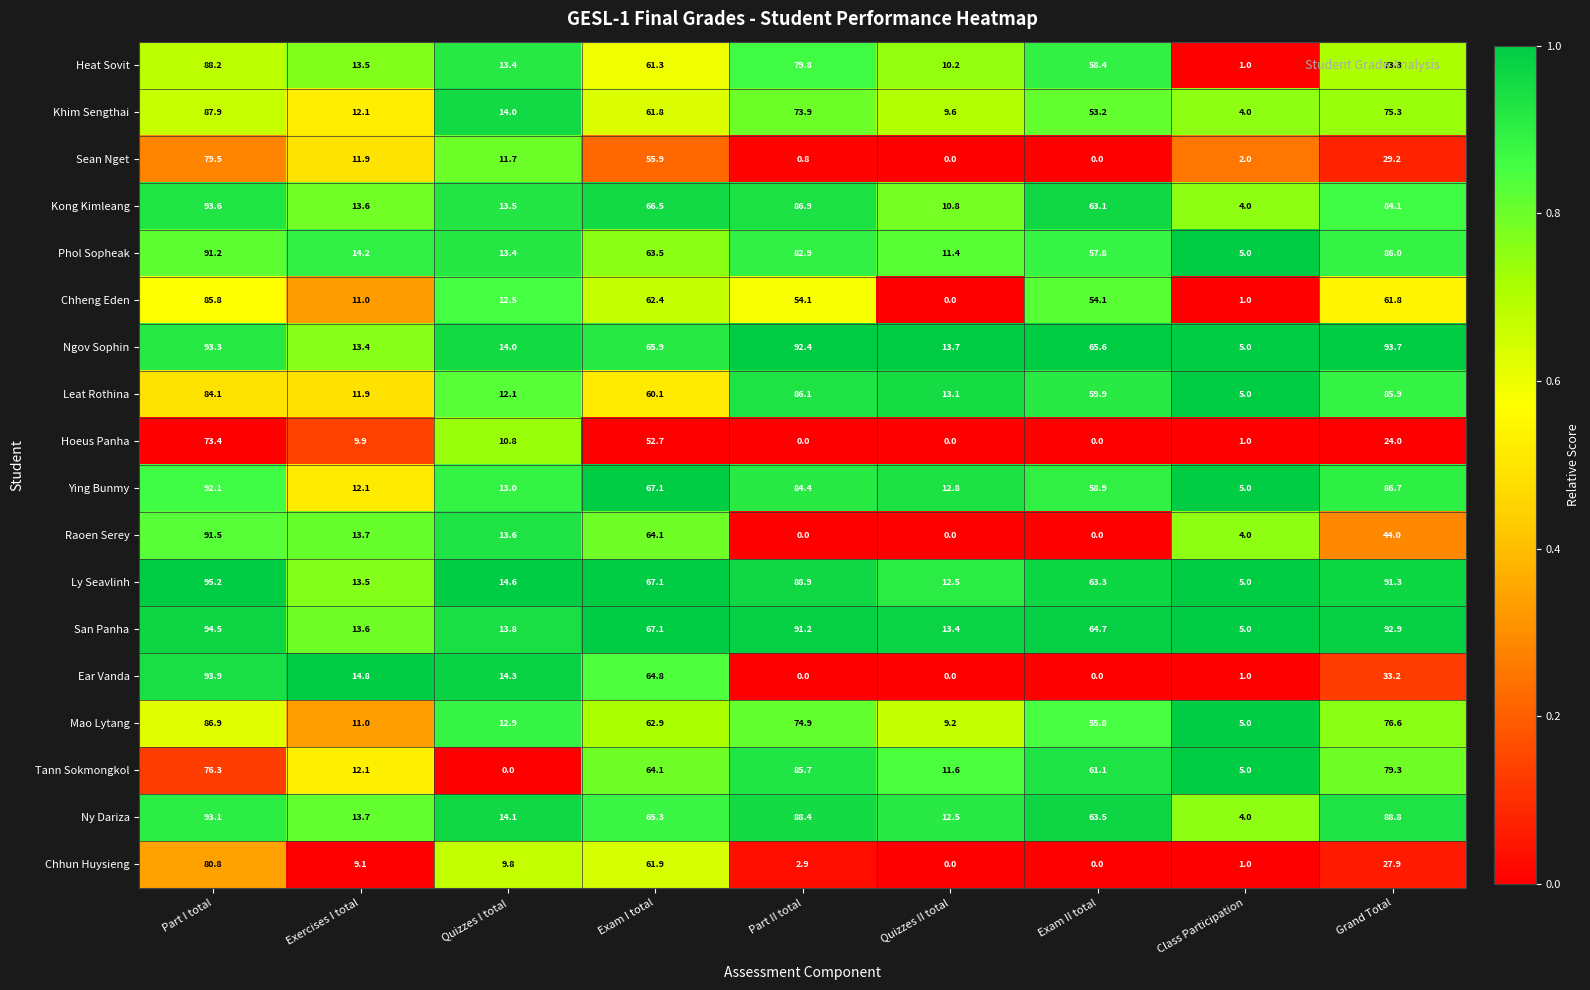

At how many categories does at least one series exceed 0?

9